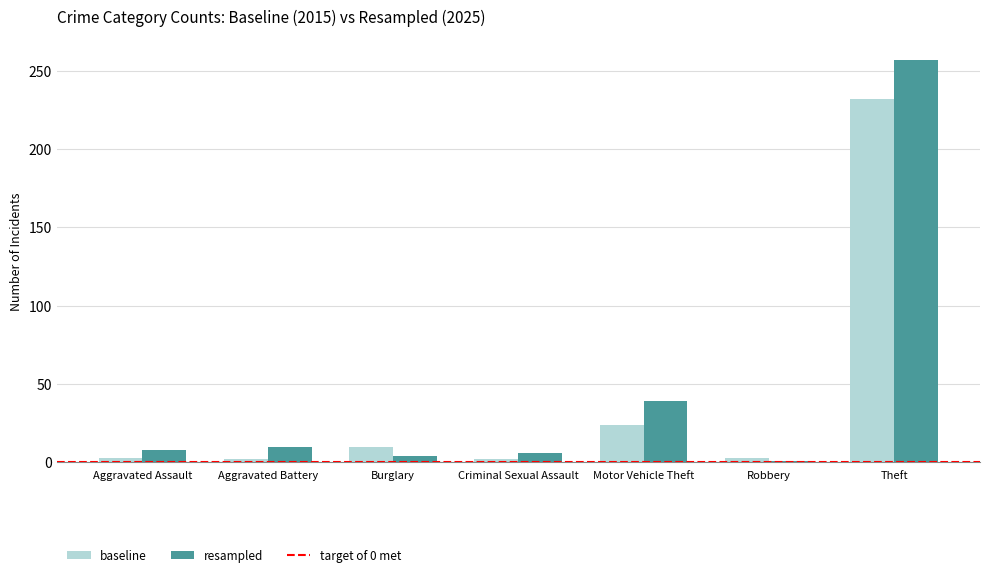

Rank the series at Theft from lowest to highest value.

baseline, resampled